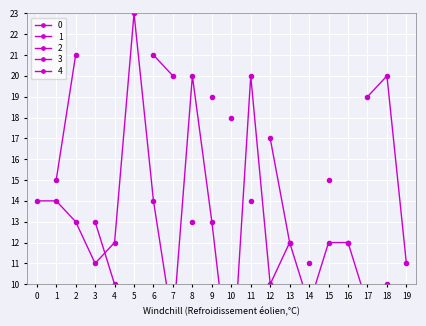

Where is the first local maximum for 2?

2